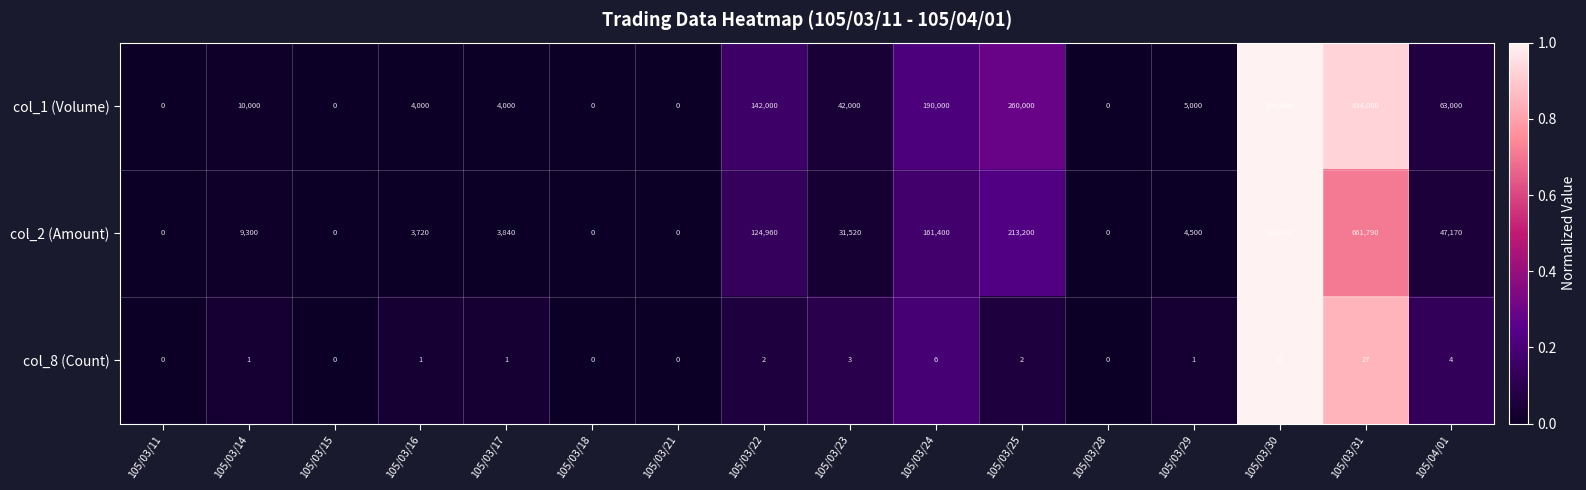

How many data points in col_2 (Amount) are less than 9300?

8